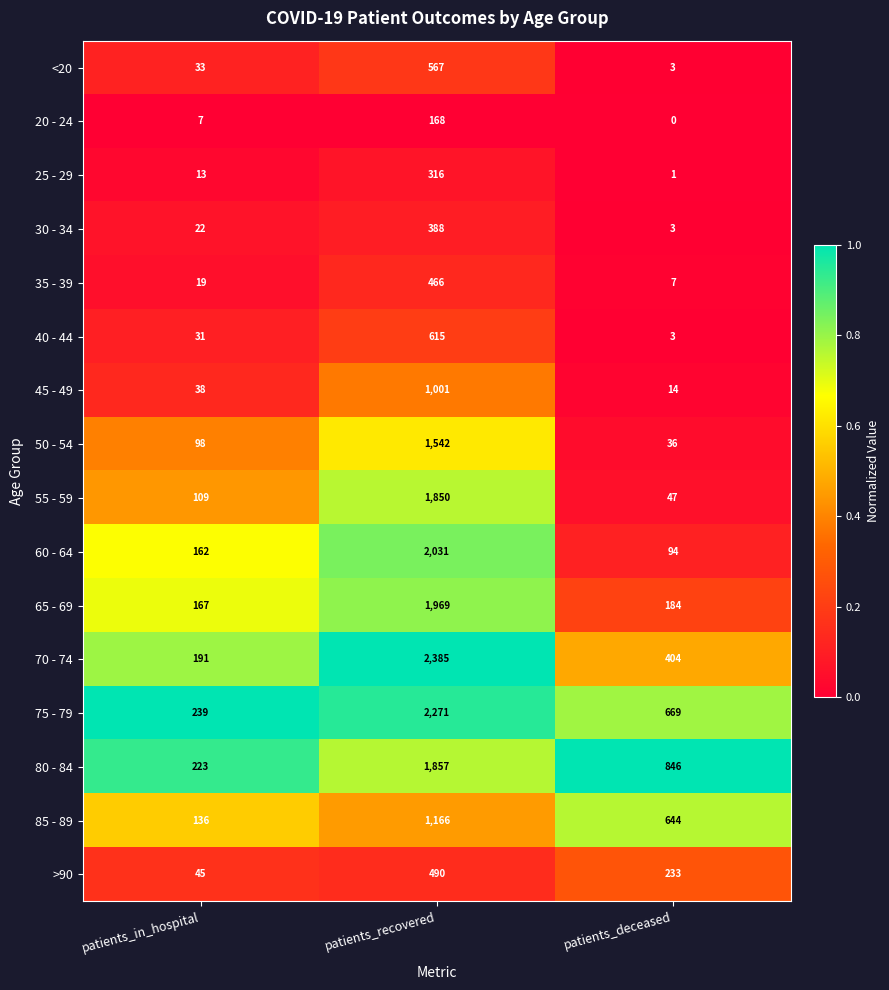

Which series has the largest total across all categories?

75 - 79